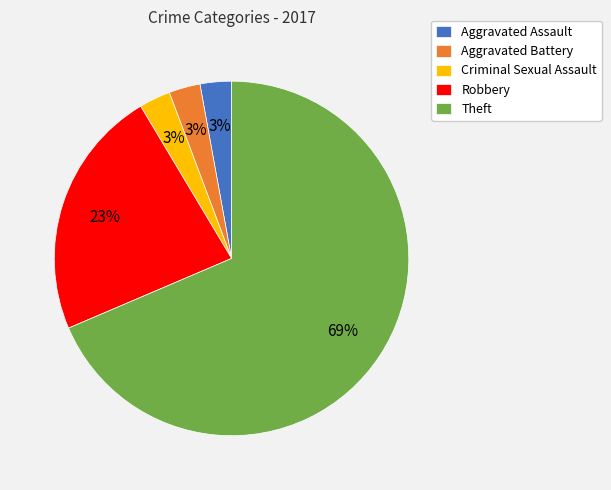

Is Robbery the majority of the pie?

No